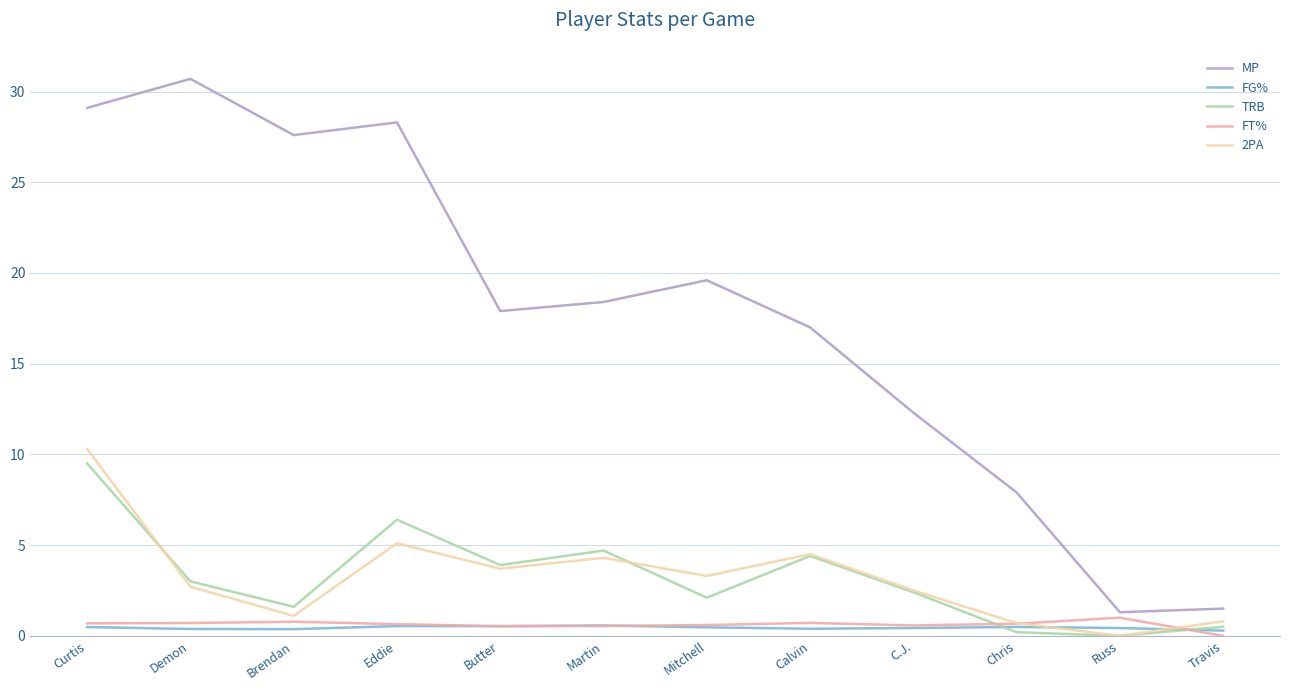

Which series ends up on top after the final intersection of FT% and TRB?

TRB